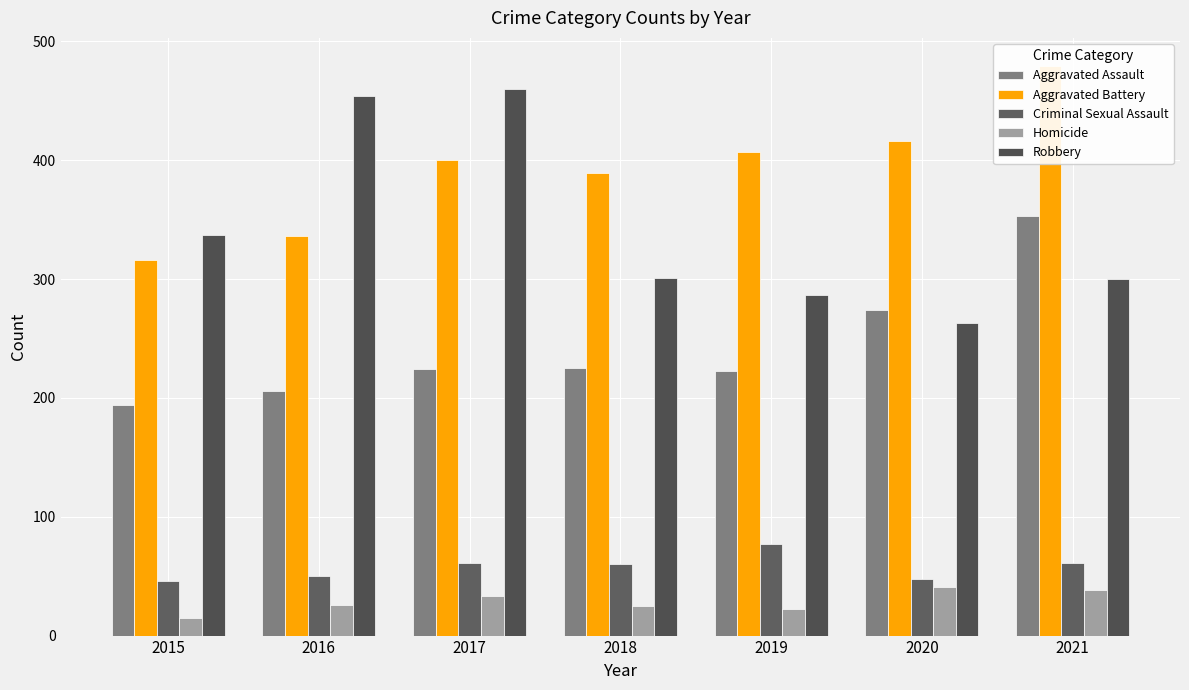

Rank the series at 2015 from highest to lowest value.

Robbery, Aggravated Battery, Aggravated Assault, Criminal Sexual Assault, Homicide